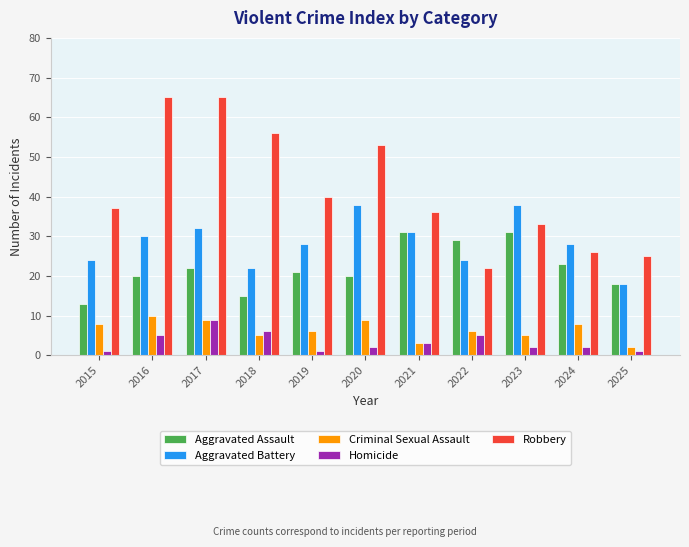

Reading left to right, transcribe all the data shown in this chart.

Aggravated Assault: 2015=13	2016=20	2017=22	2018=15	2019=21	2020=20	2021=31	2022=29	2023=31	2024=23	2025=18
Aggravated Battery: 2015=24	2016=30	2017=32	2018=22	2019=28	2020=38	2021=31	2022=24	2023=38	2024=28	2025=18
Criminal Sexual Assault: 2015=8	2016=10	2017=9	2018=5	2019=6	2020=9	2021=3	2022=6	2023=5	2024=8	2025=2
Homicide: 2015=1	2016=5	2017=9	2018=6	2019=1	2020=2	2021=3	2022=5	2023=2	2024=2	2025=1
Robbery: 2015=37	2016=65	2017=65	2018=56	2019=40	2020=53	2021=36	2022=22	2023=33	2024=26	2025=25